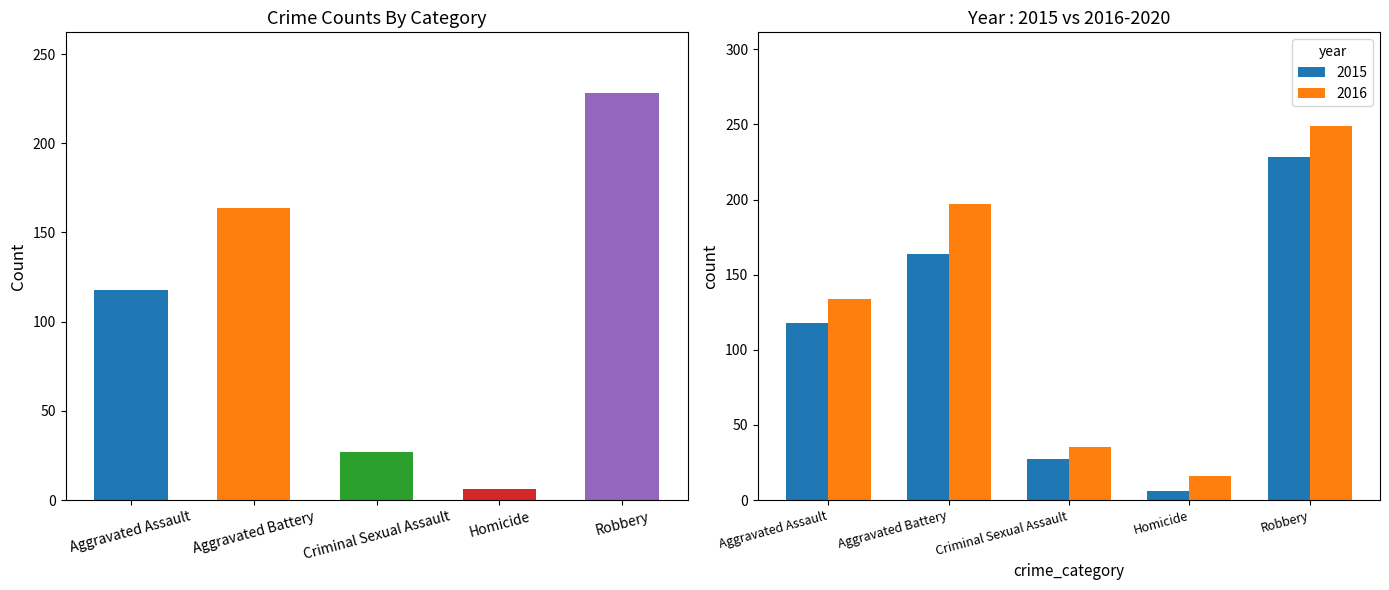

Which series changed the most between Homicide and Robbery?

2016